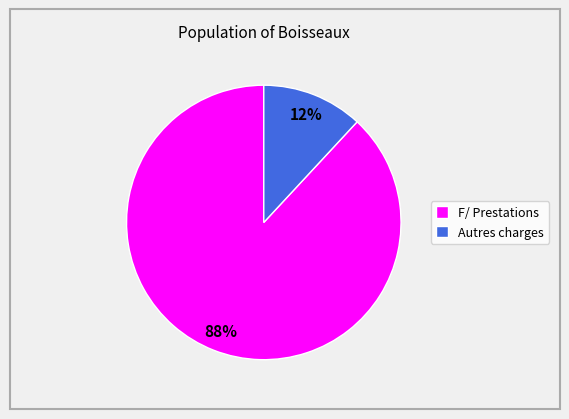

Which category has the biggest portion of the pie?

F/ Prestations